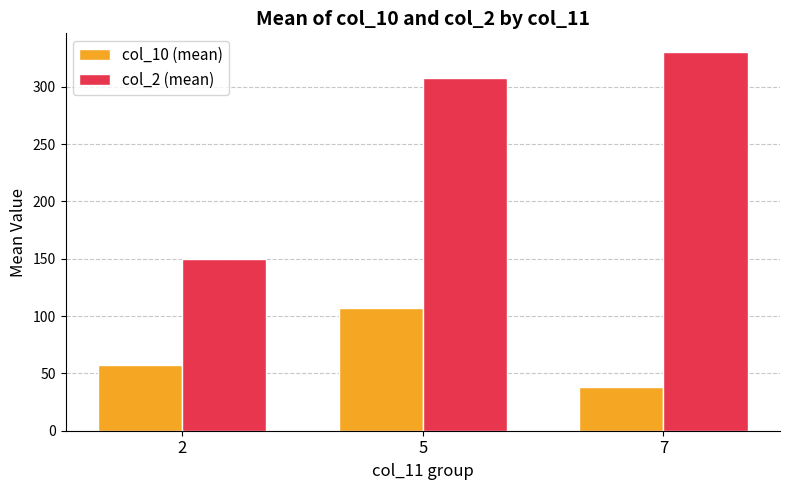

Which series has the widest spread of values?

col_2 (mean)